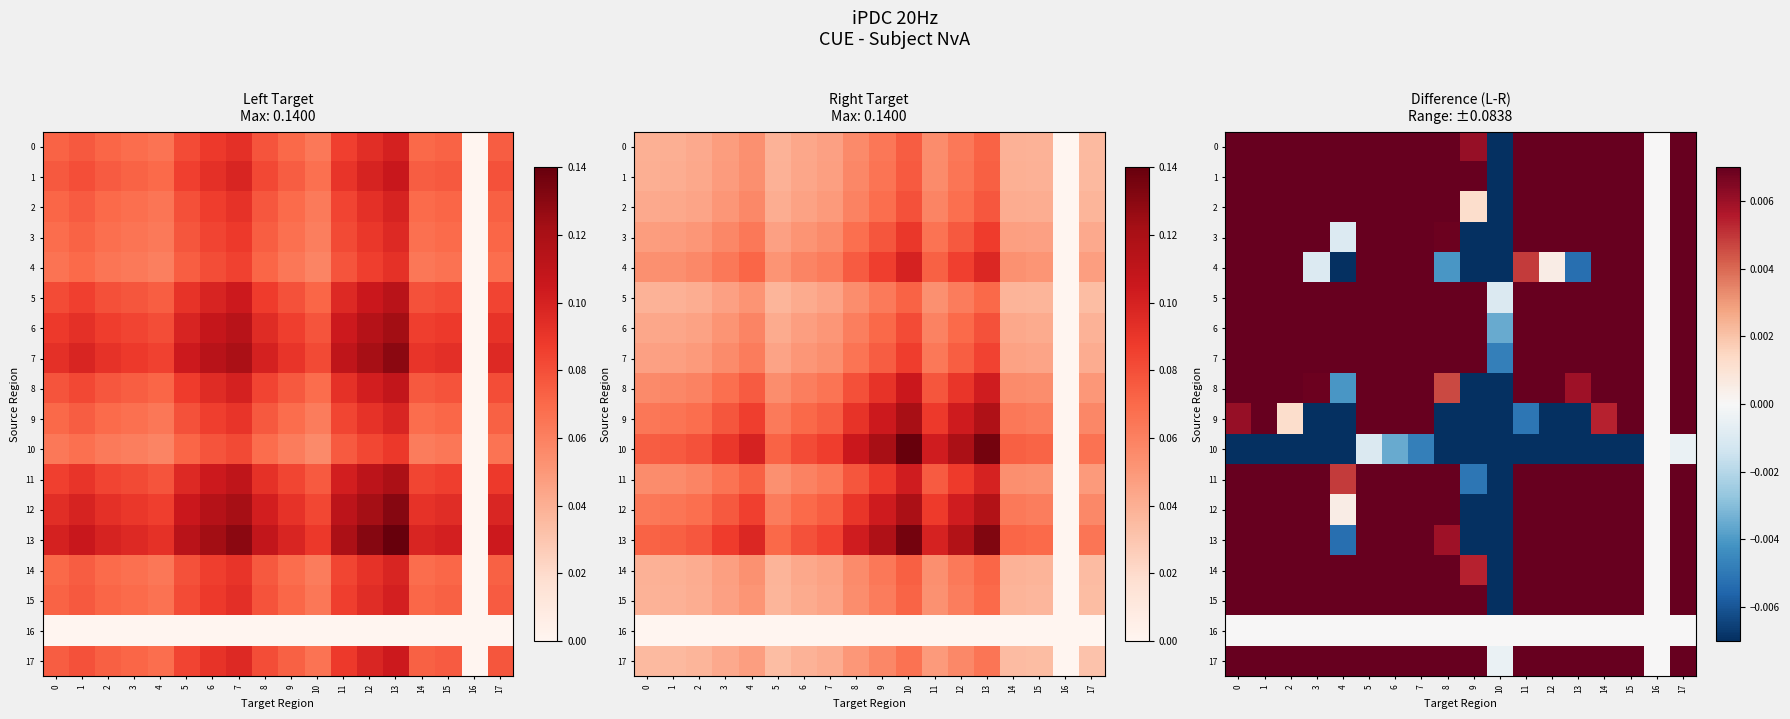

Is the value of 16 at 5 greater than the value of 9 at 3?

Yes